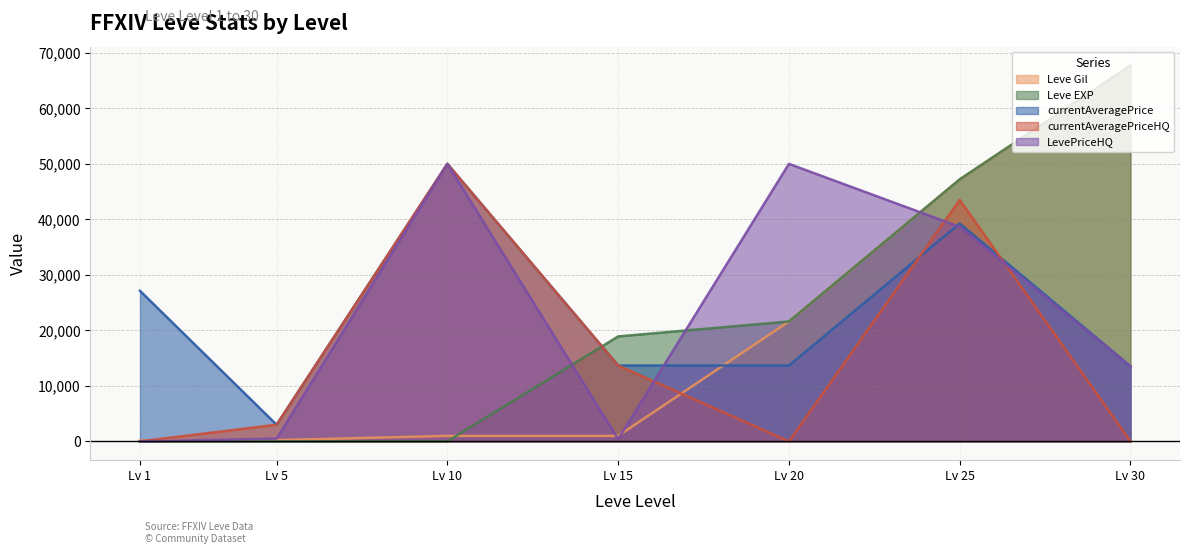

How many positive values does the LevePriceHQ series have?

6